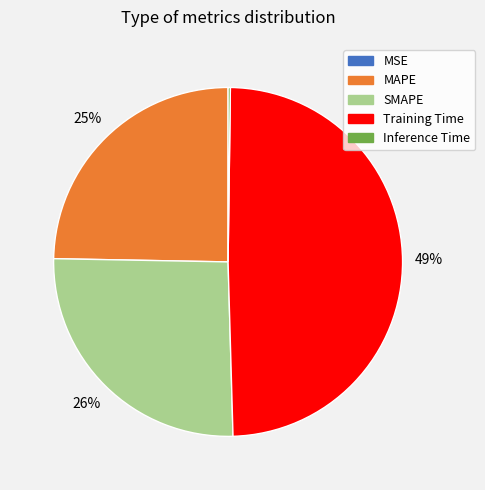

Is there any slice that represents more than half of the pie?

No